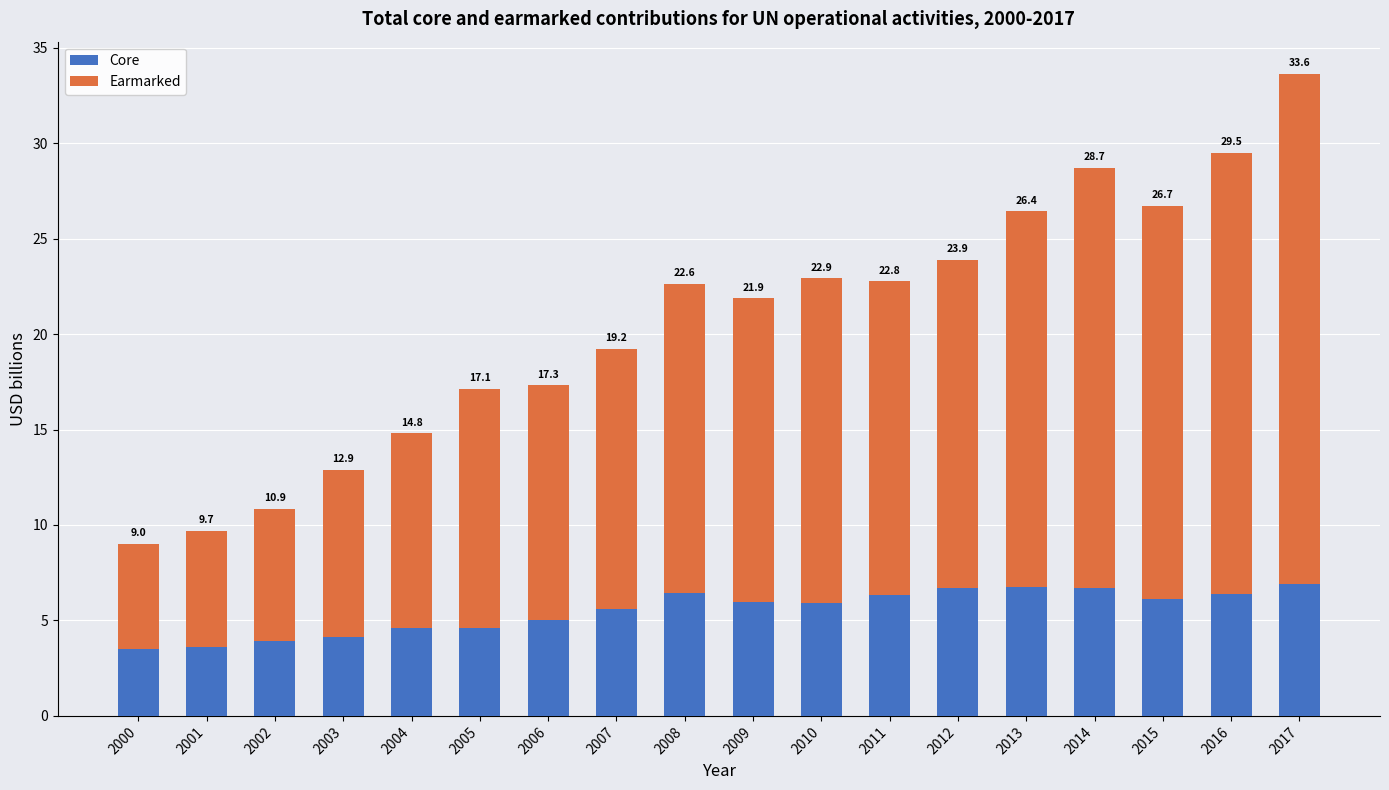

List the labels in order of Core value, smallest first.

2000, 2001, 2002, 2003, 2004, 2005, 2006, 2007, 2010, 2009, 2015, 2011, 2016, 2008, 2014, 2012, 2013, 2017